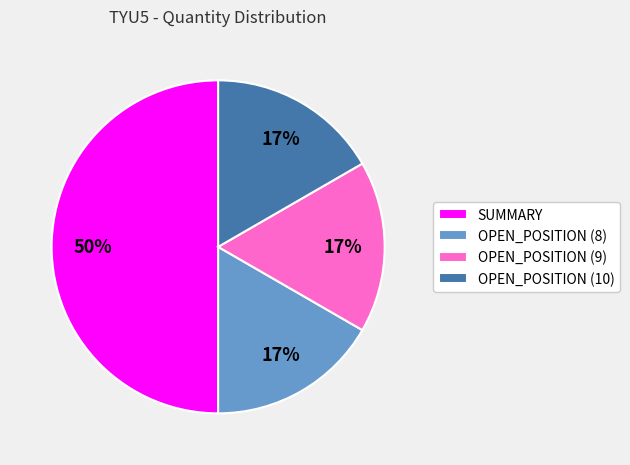

Which category has the biggest portion of the pie?

SUMMARY